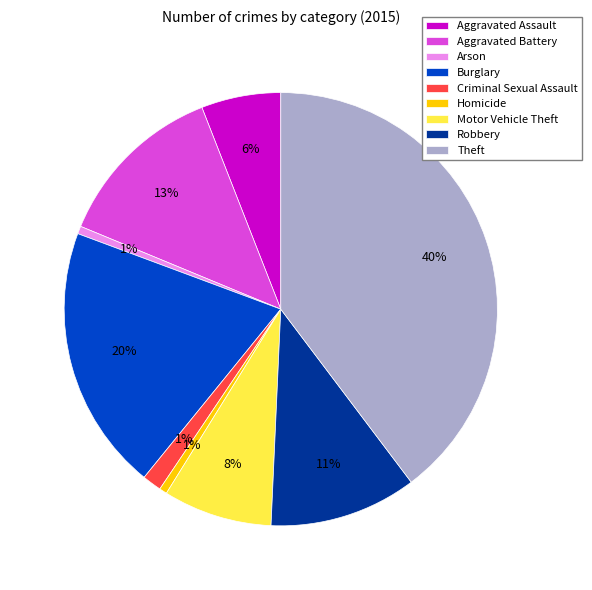

Between Criminal Sexual Assault and Aggravated Assault, which is larger?

Aggravated Assault